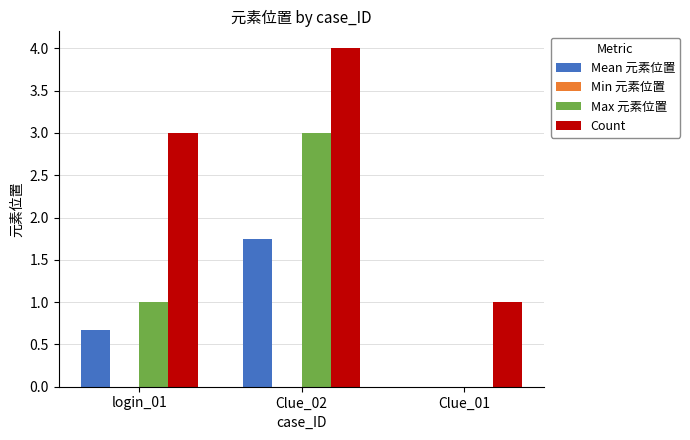

Is it true that Count equals 1.4 at login_01?

False